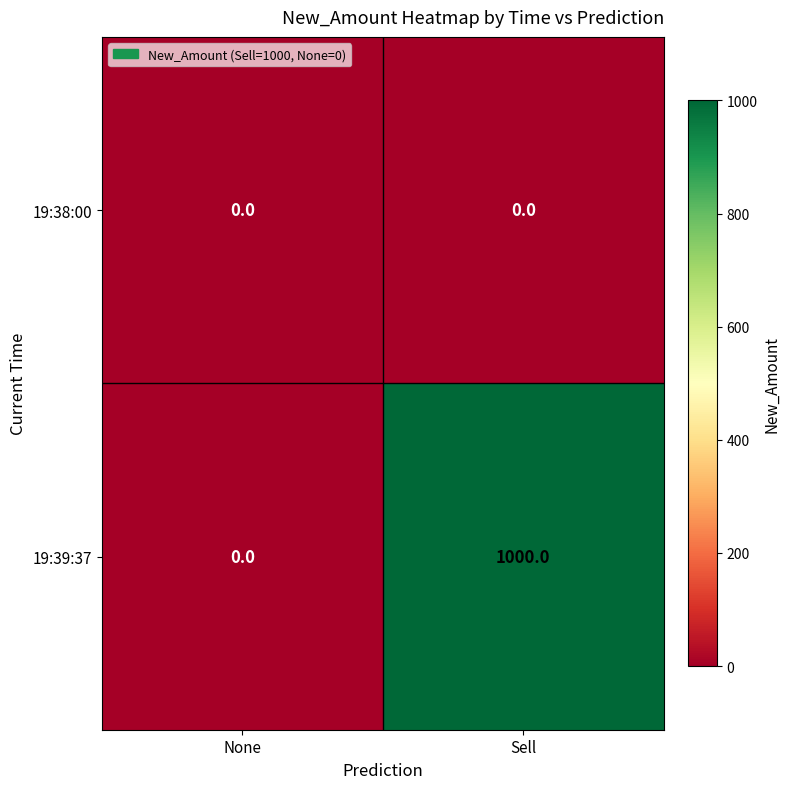

How many categories are shown in the chart?

2